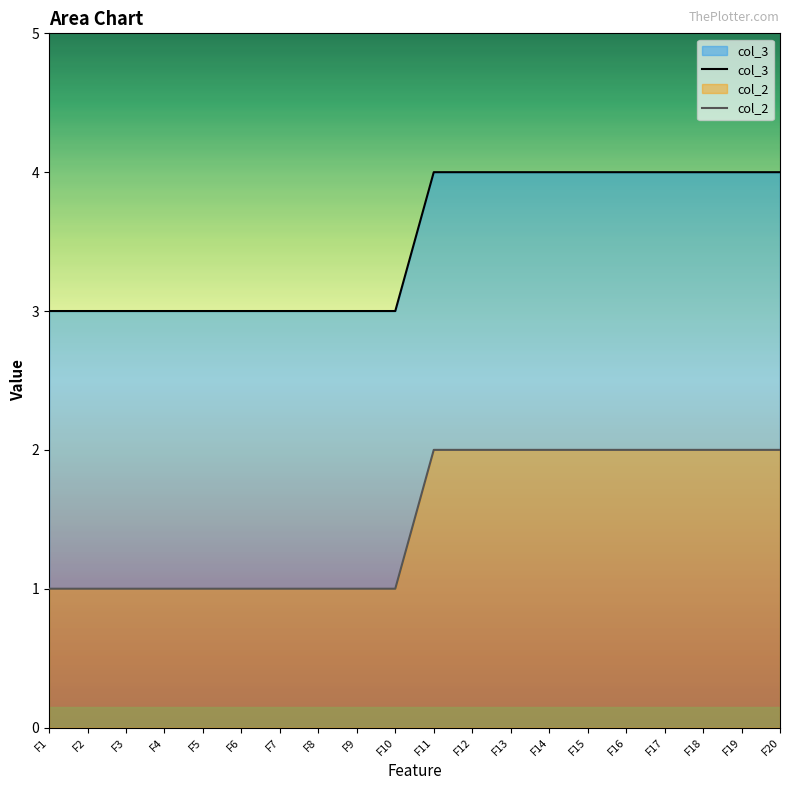

The col_3 series shows 2 at F9. True or false?

False